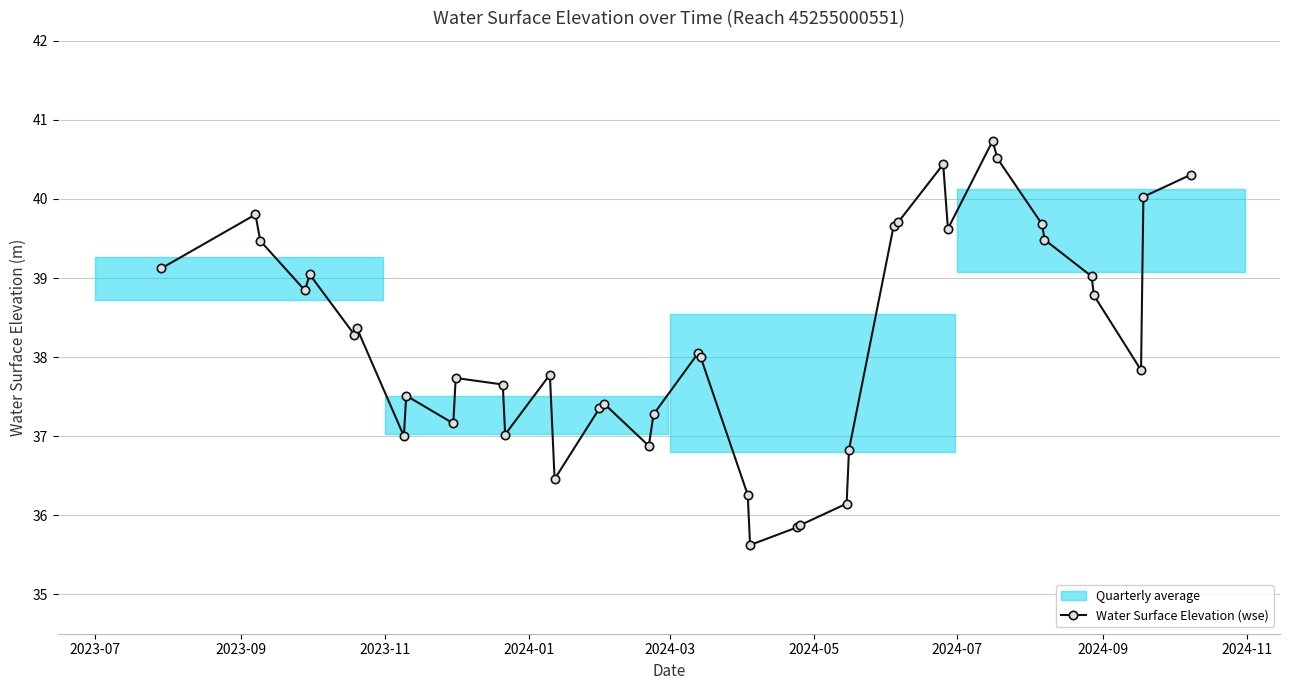

How many points are lower than both their immediate neighbors (excluding endpoints)?

10